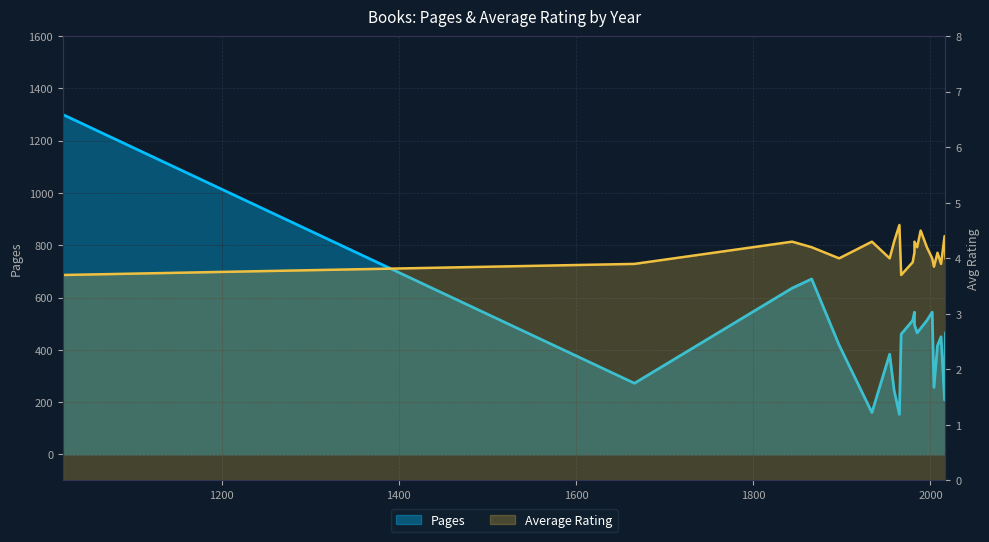

What is the sum of all Pages values?

10048.0